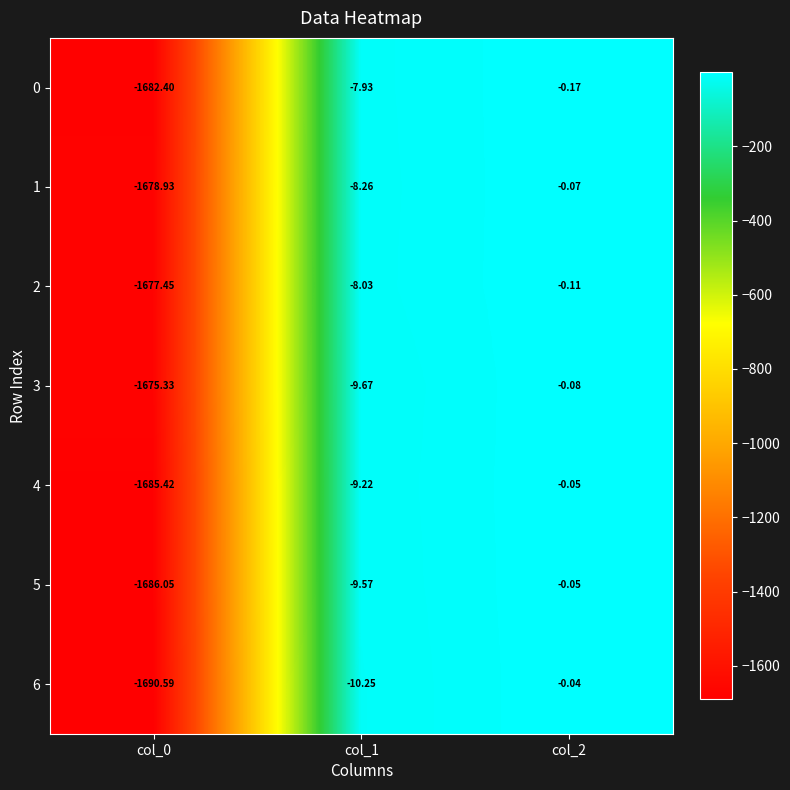

What is the spread (max minus min) of values at col_2?

0.1